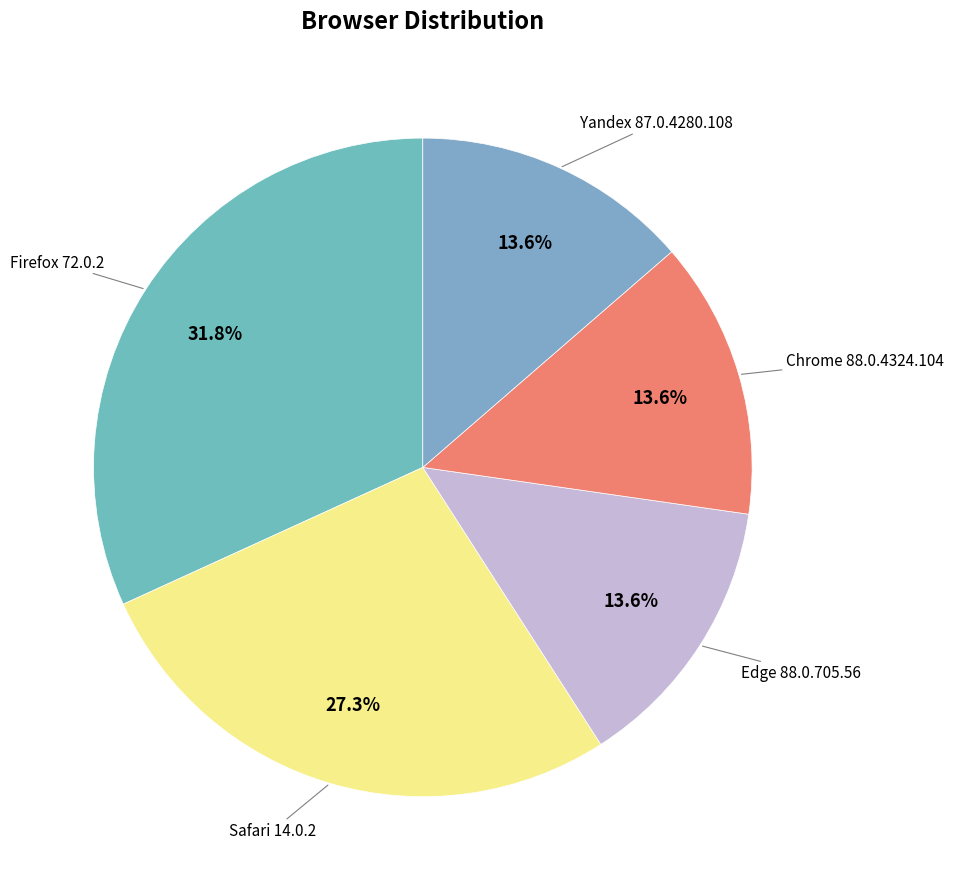

To the nearest percent, what is the difference between the largest and smallest slice percentages?

18%